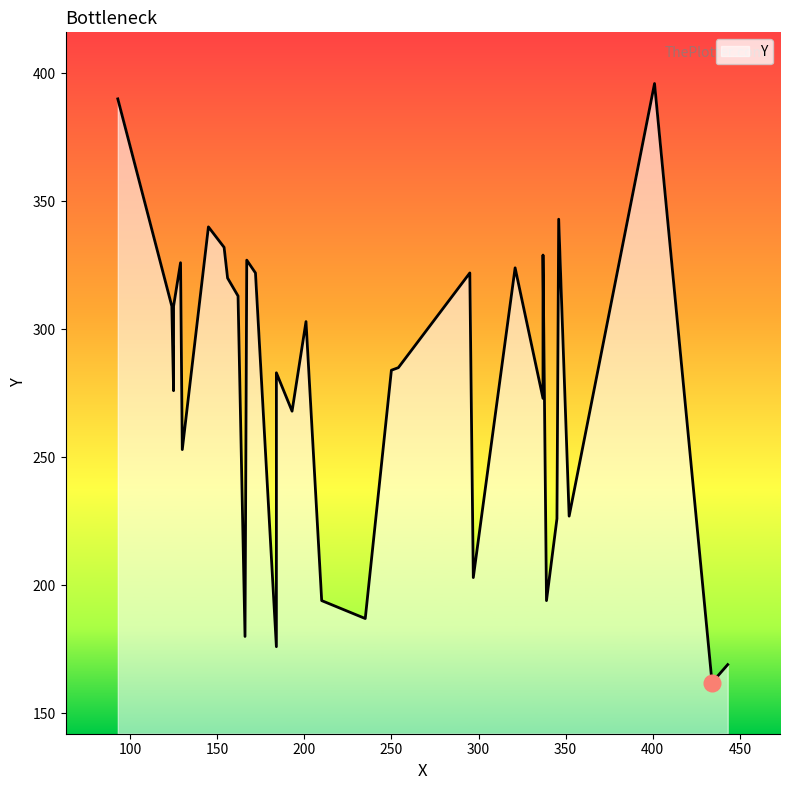

Approximately how many times larger is the value at 250 compared to 295?

0.9